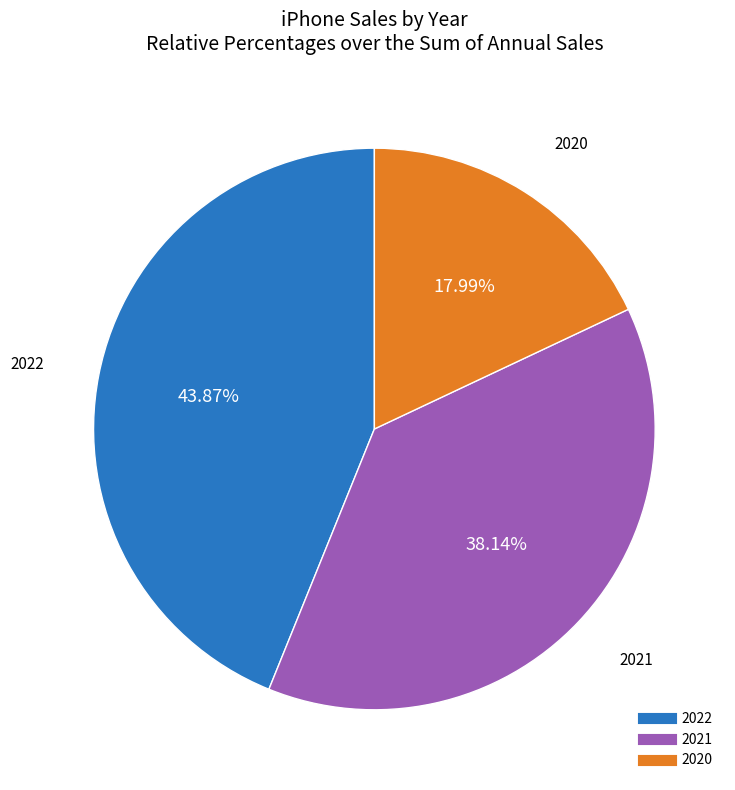

Rank the categories by value from highest to lowest.

2022, 2021, 2020